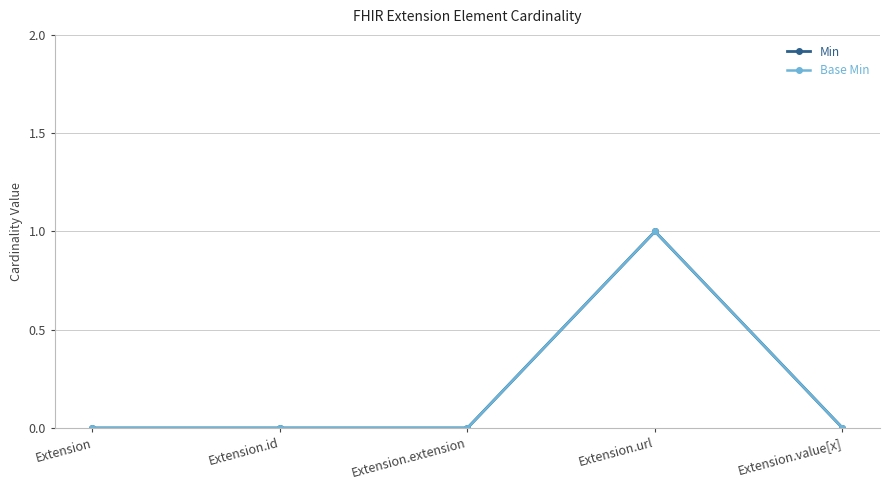

At which category does the chart reach its minimum across all series?

Extension